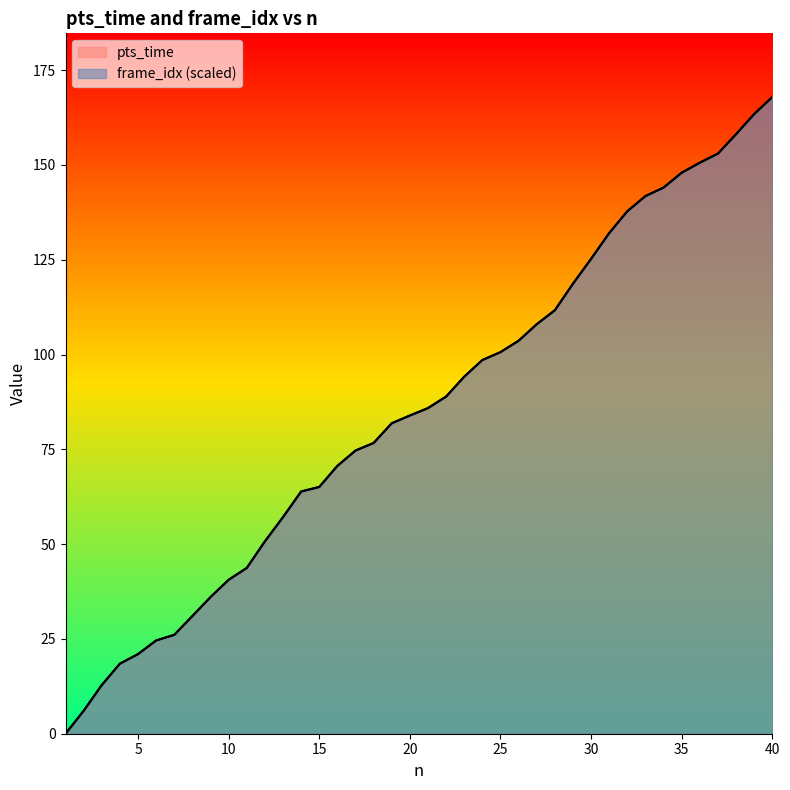

True or false: pts_time has more than 2 interior local peaks.

False